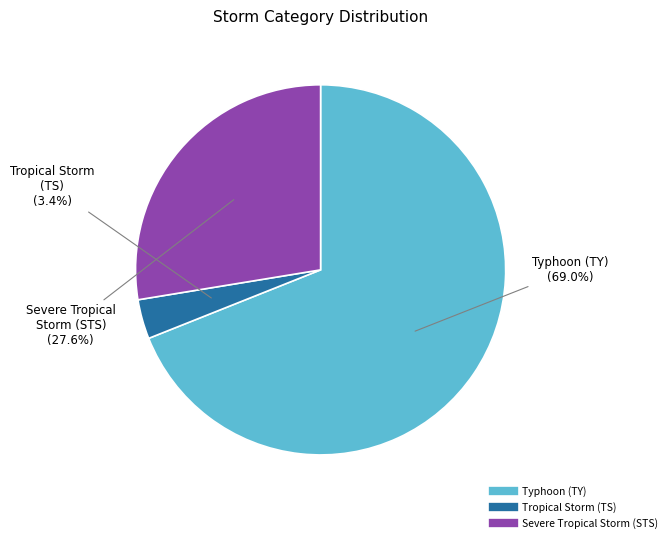

Is there any slice that represents more than half of the pie?

Yes